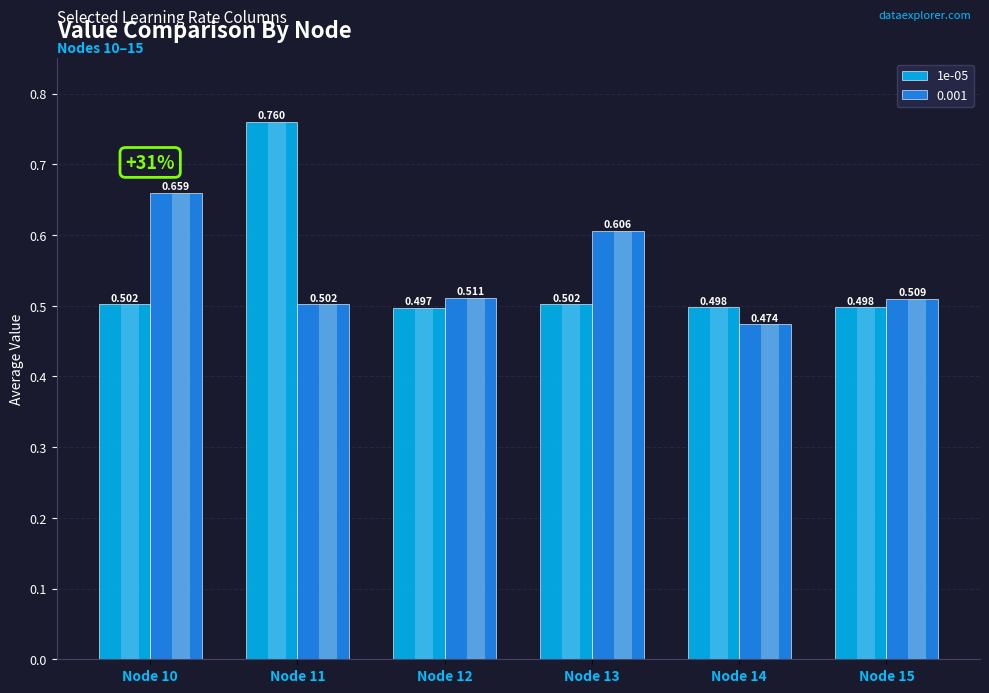

What is the difference between the maximum and second lowest values?

0.3